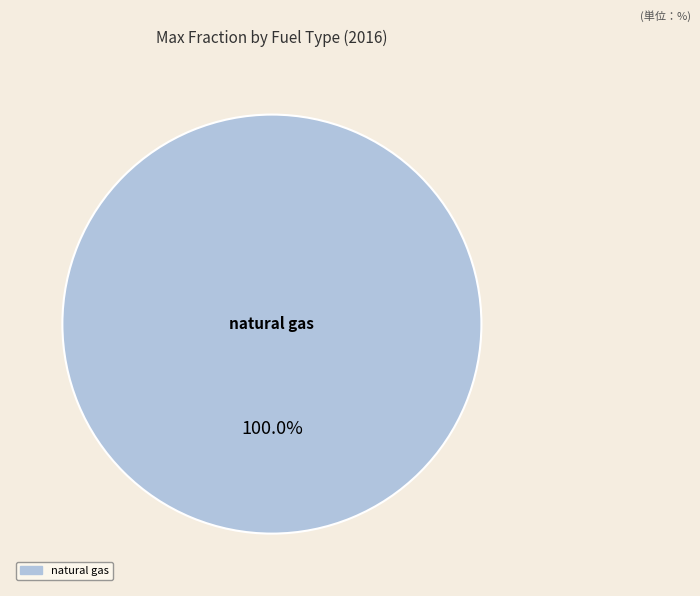

Is there a majority slice in this chart?

Yes